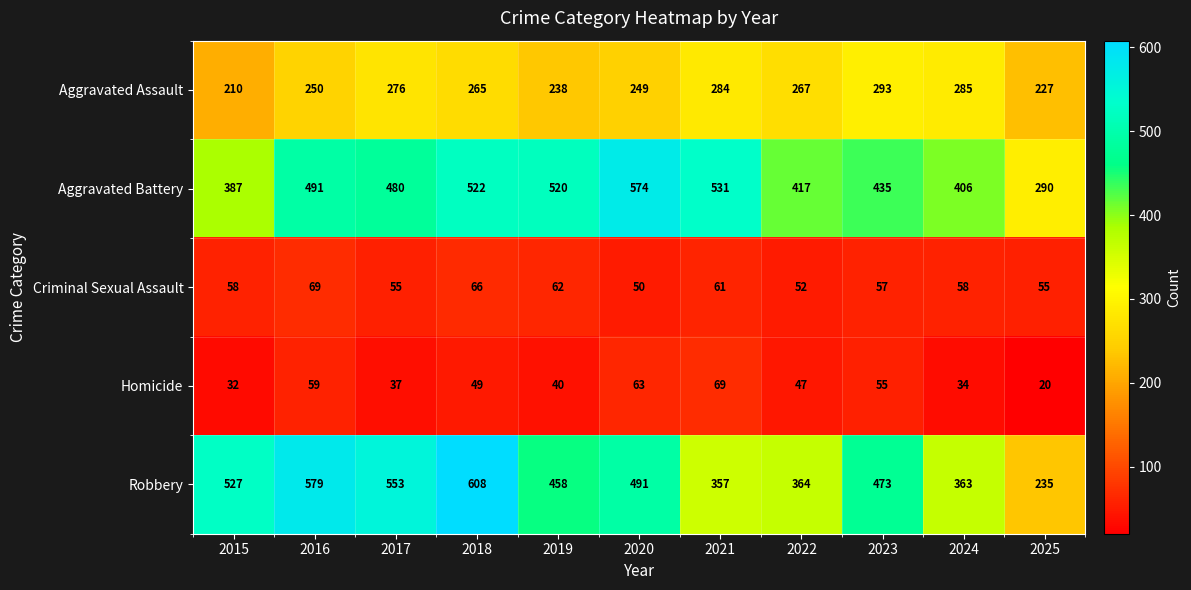

How many distinct data groups are displayed?

5